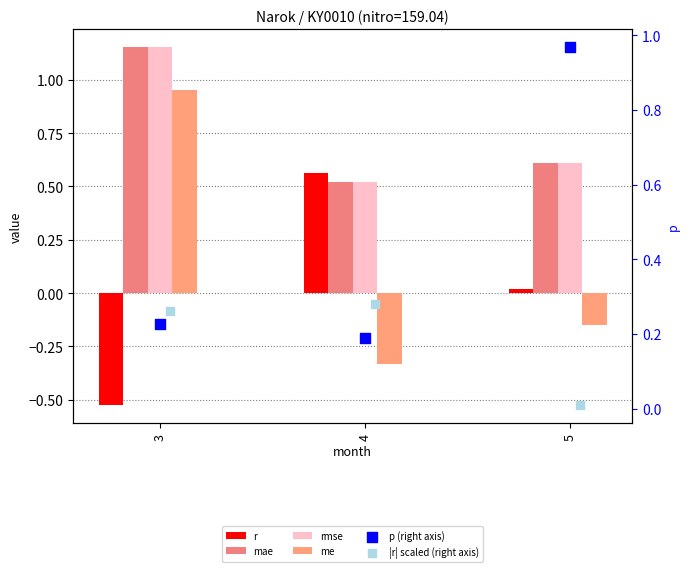

Which series has the largest total across all categories?

mae